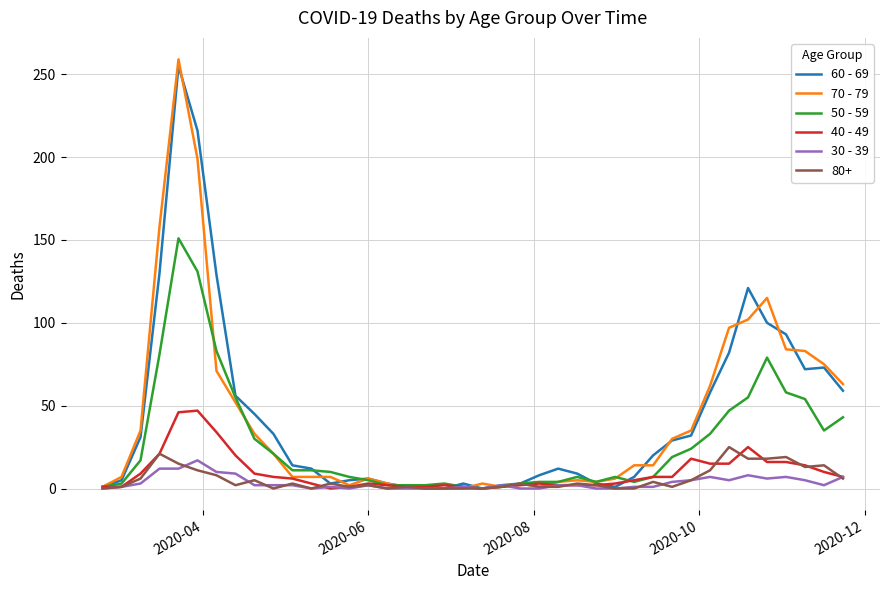

Which series has the largest range (max minus min)?

70 - 79